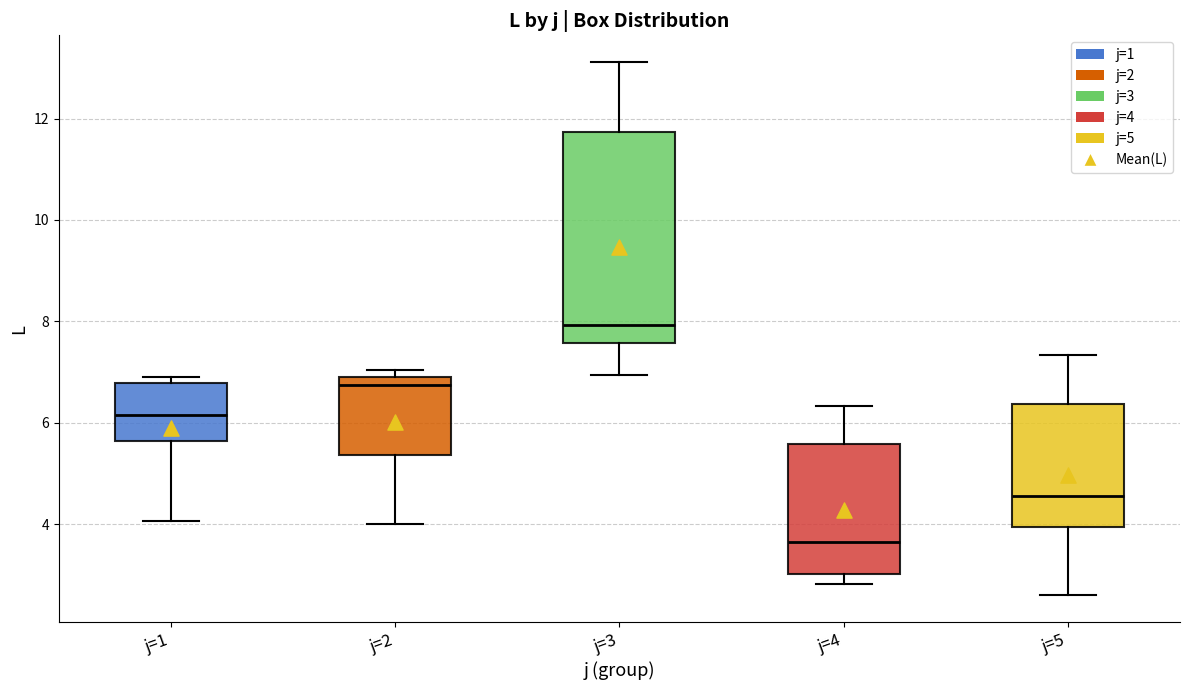

Comparing the boxes themselves (not the whiskers), which one is the tallest?

j=3